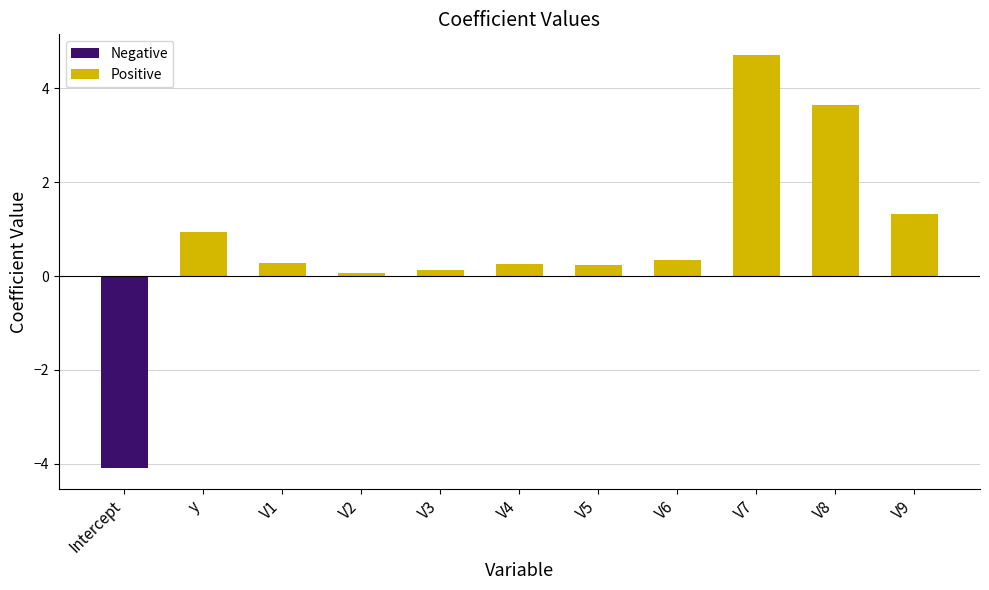

What is the difference between the second highest and second lowest values?

3.6